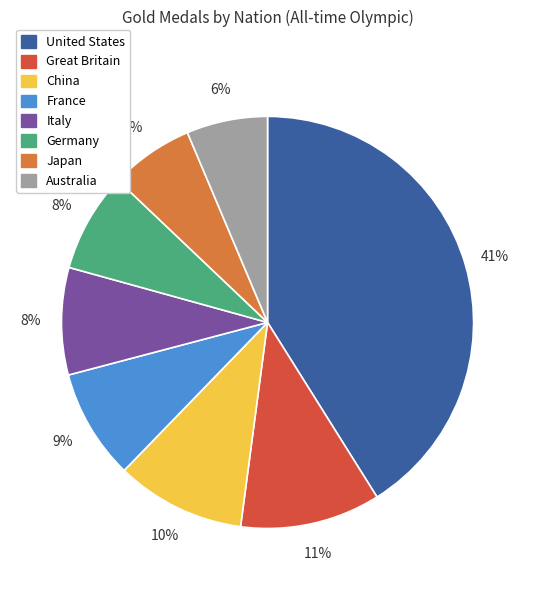

Do Japan and Germany together represent more than half of the pie?

No